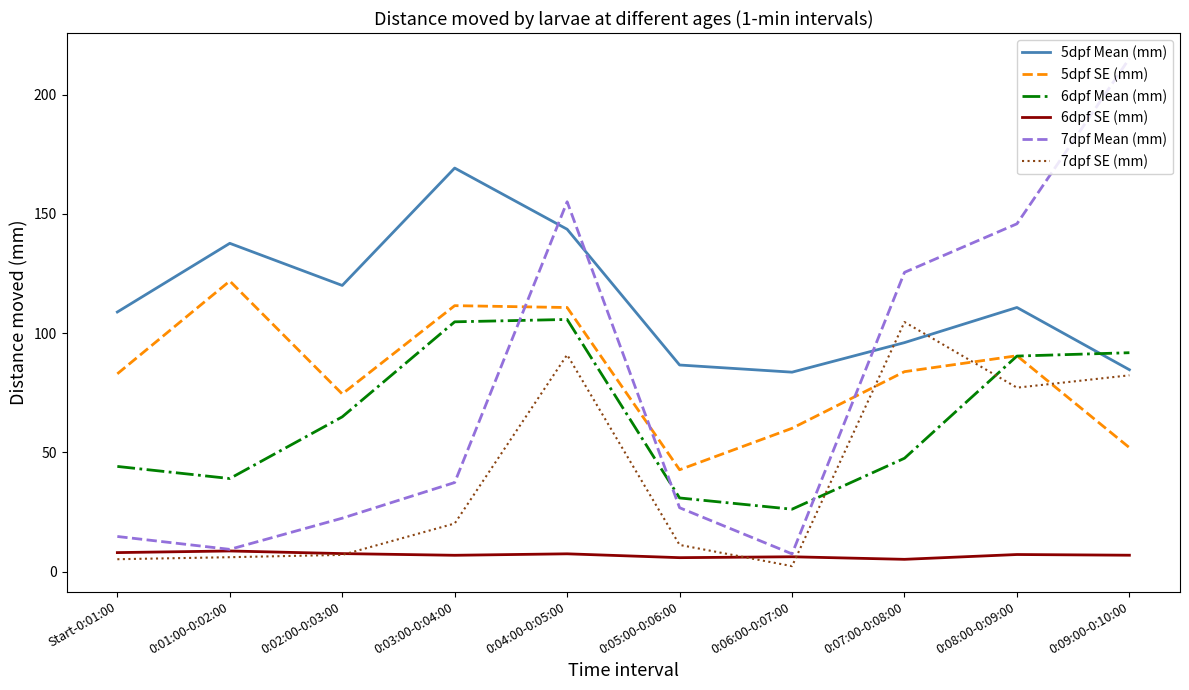

At which category is the sum across all series the highest?

0:04:00-0:05:00